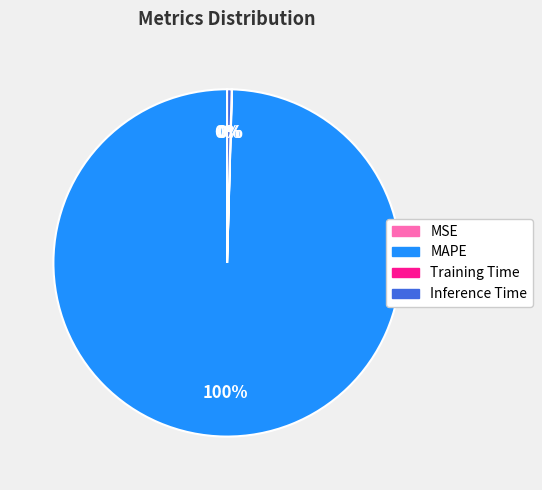

Which slice is the largest?

MAPE